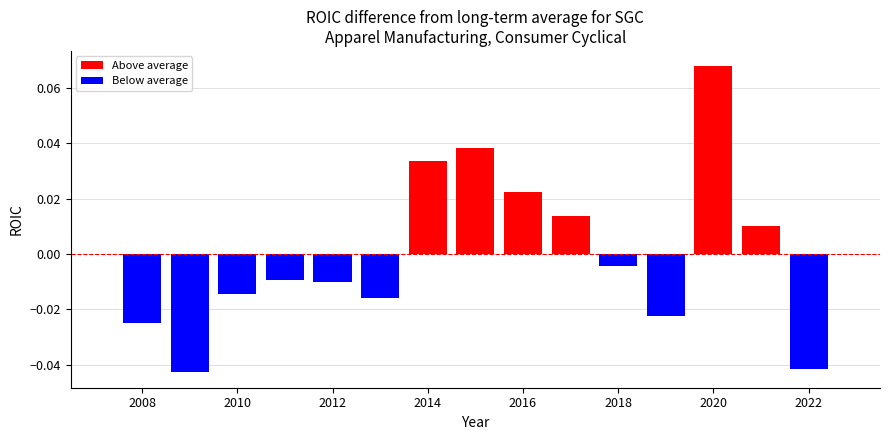

At which category does the chart reach its peak across all series?

2020